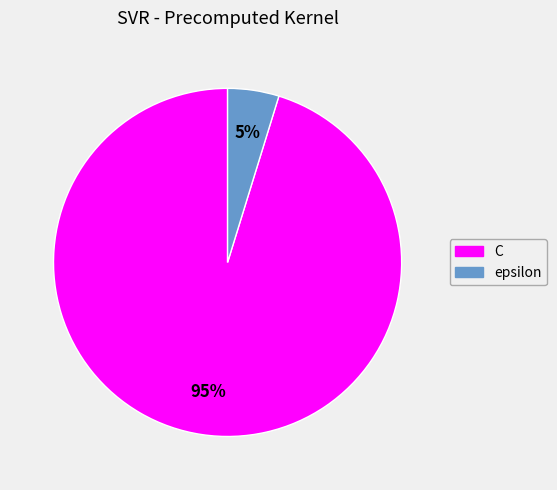

Count the number of slices in the pie.

2